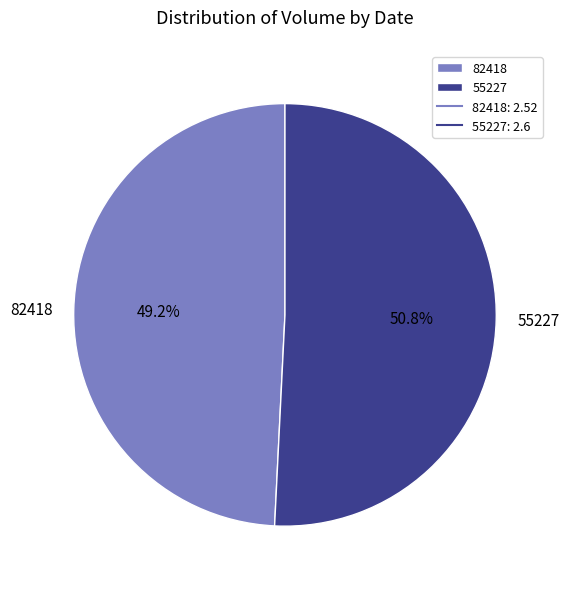

Approximately how many times larger is the value at 82418 compared to 55227?

1.0